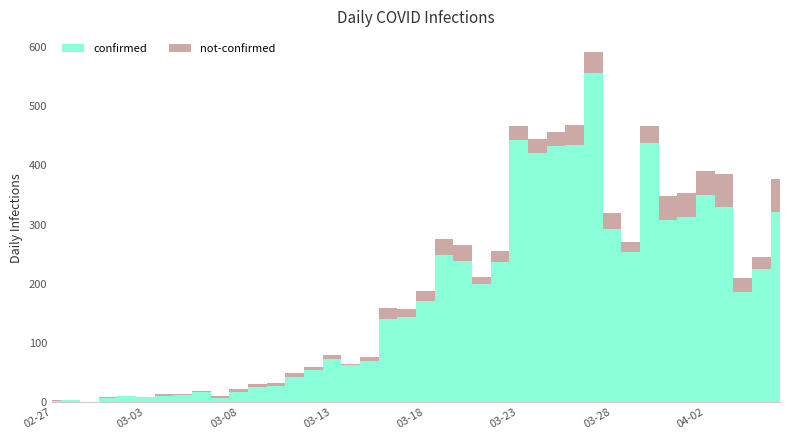

What position from the right is 2020-04-05?

2